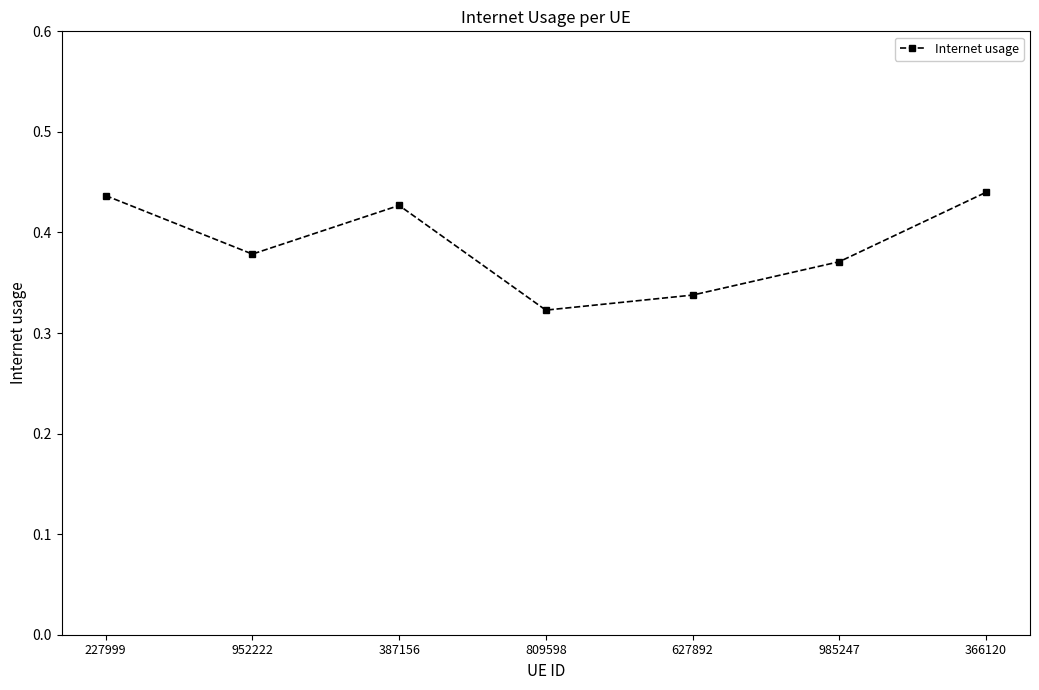

At which label is the value closest to 0?

809598